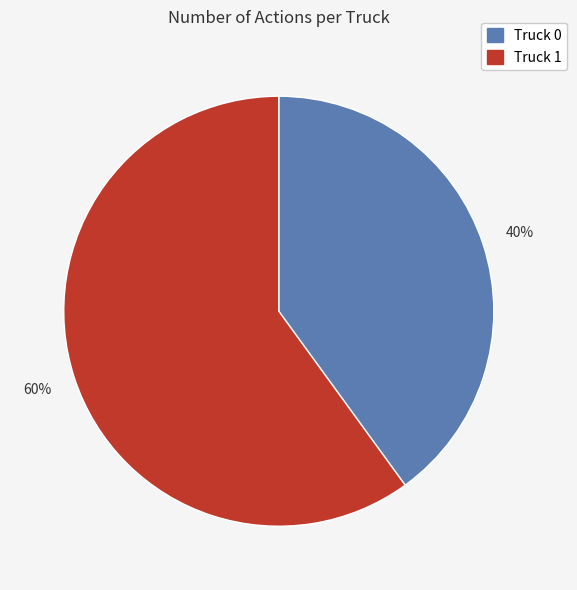

Rank the categories by value from highest to lowest.

Truck 1, Truck 0